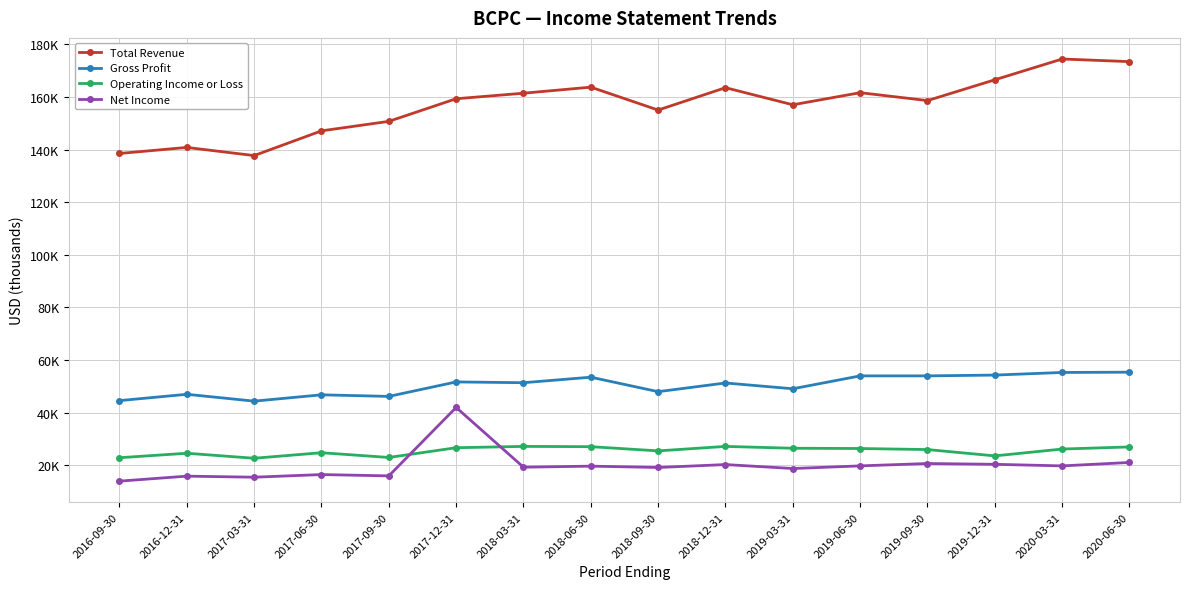

What is the label of the 10th point from the right?

2018-03-31